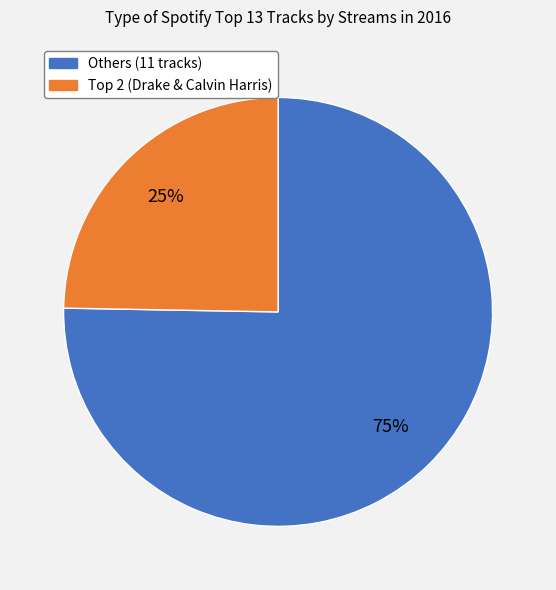

To the nearest percent, what portion does Others (11 tracks) represent?

75%